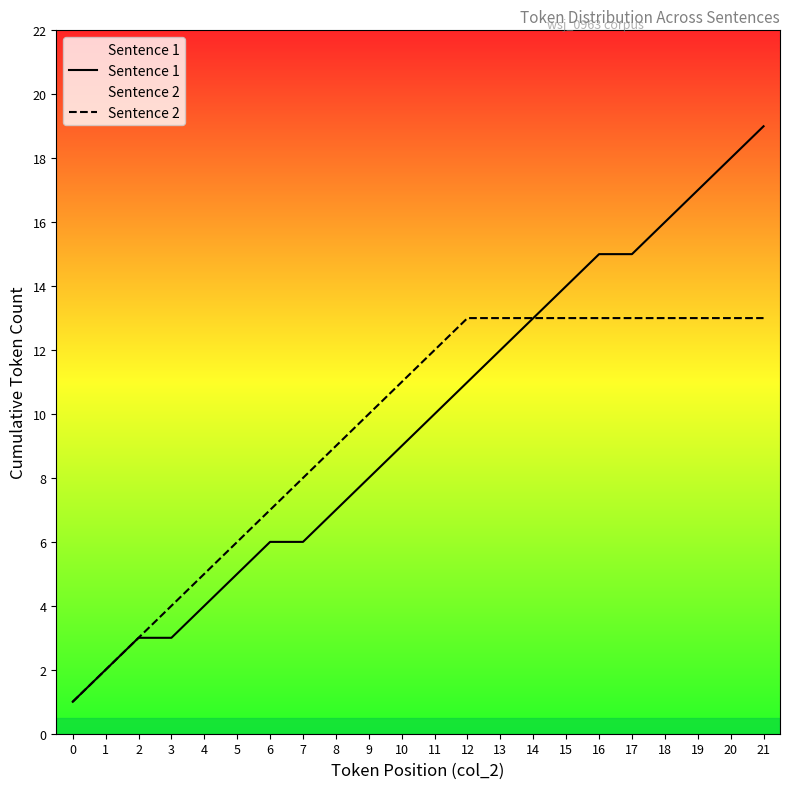

List the labels in order of Sentence 2 value, largest first.

12, 13, 14, 15, 16, 17, 18, 19, 20, 21, 11, 10, 9, 8, 7, 6, 5, 4, 3, 2, 1, 0